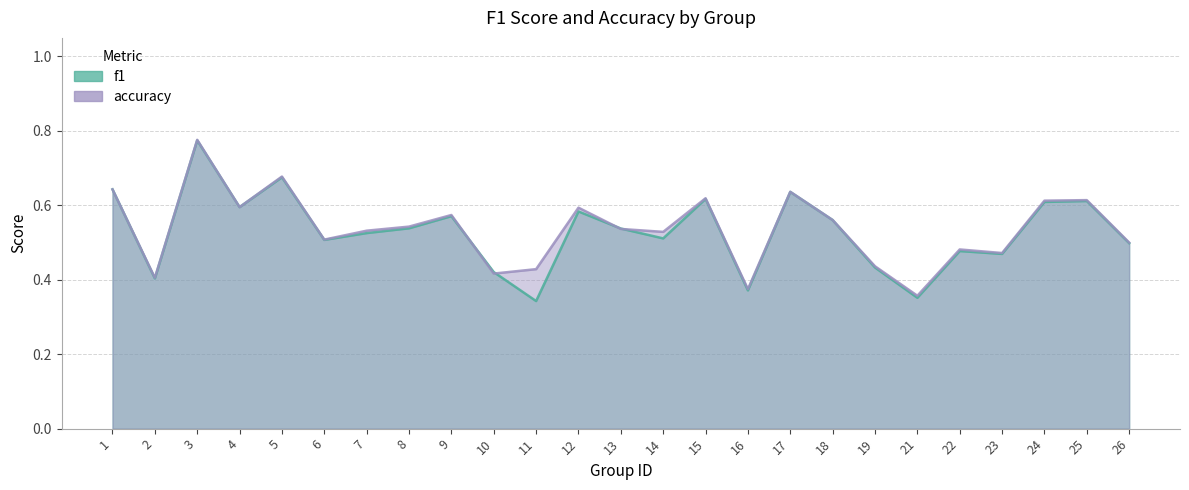

What is the sum of all accuracy values?

13.4